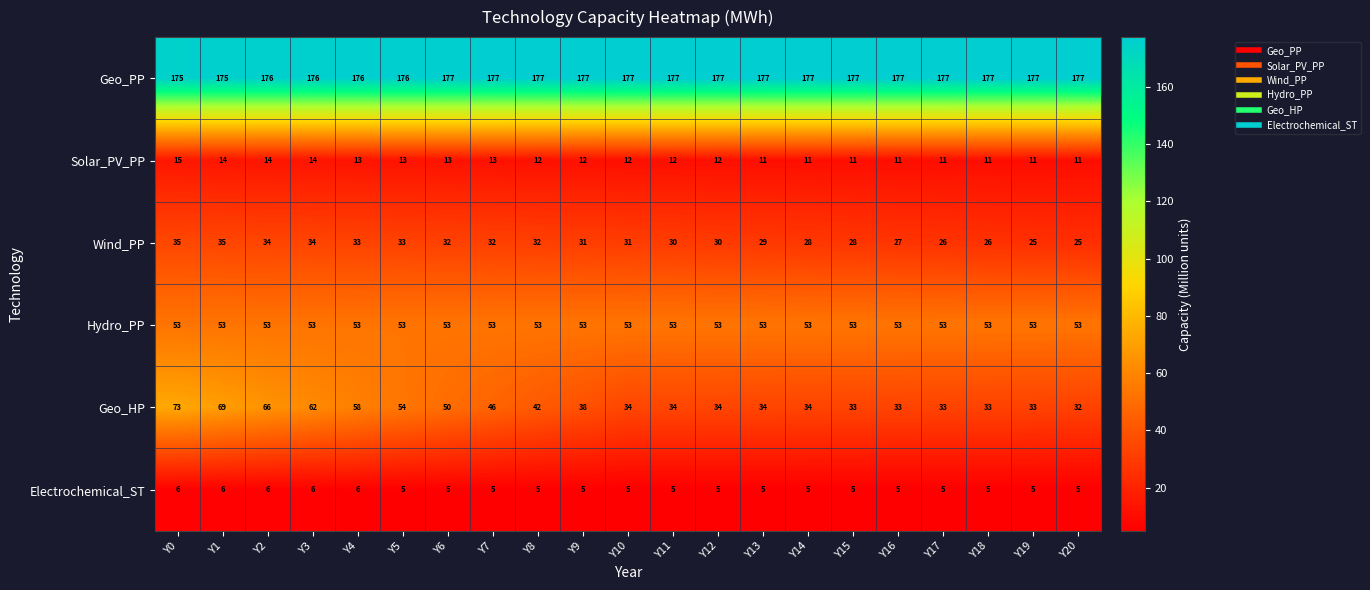

Rank the series by their maximum value, from lowest to highest.

Electrochemical_ST, Solar_PV_PP, Wind_PP, Hydro_PP, Geo_HP, Geo_PP